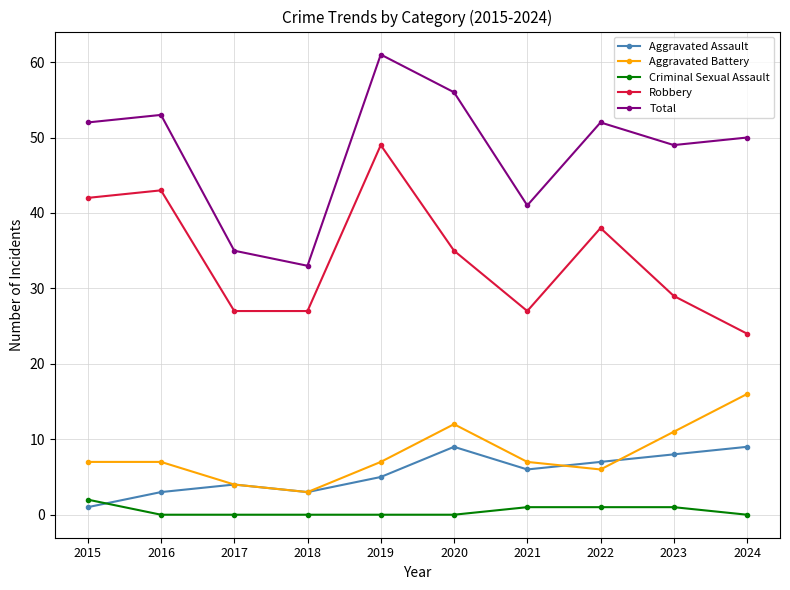

What is the difference between the highest and lowest values at 2019?

61